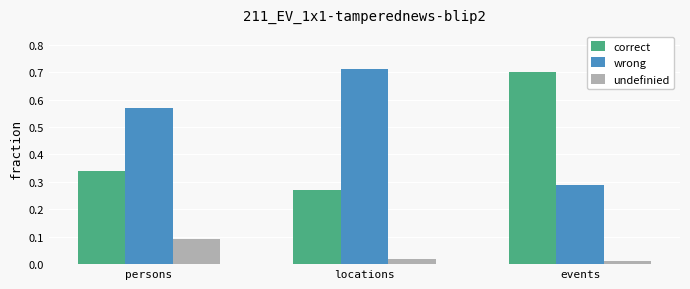

What is the difference between the wrong values at locations and events?

0.4